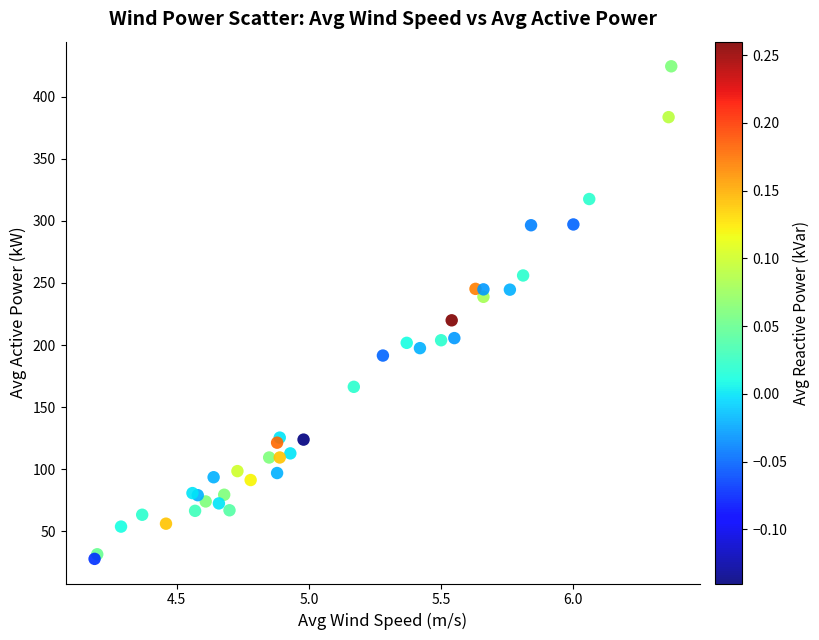

What Y value in the scatter plot is closest to 226?

219.9